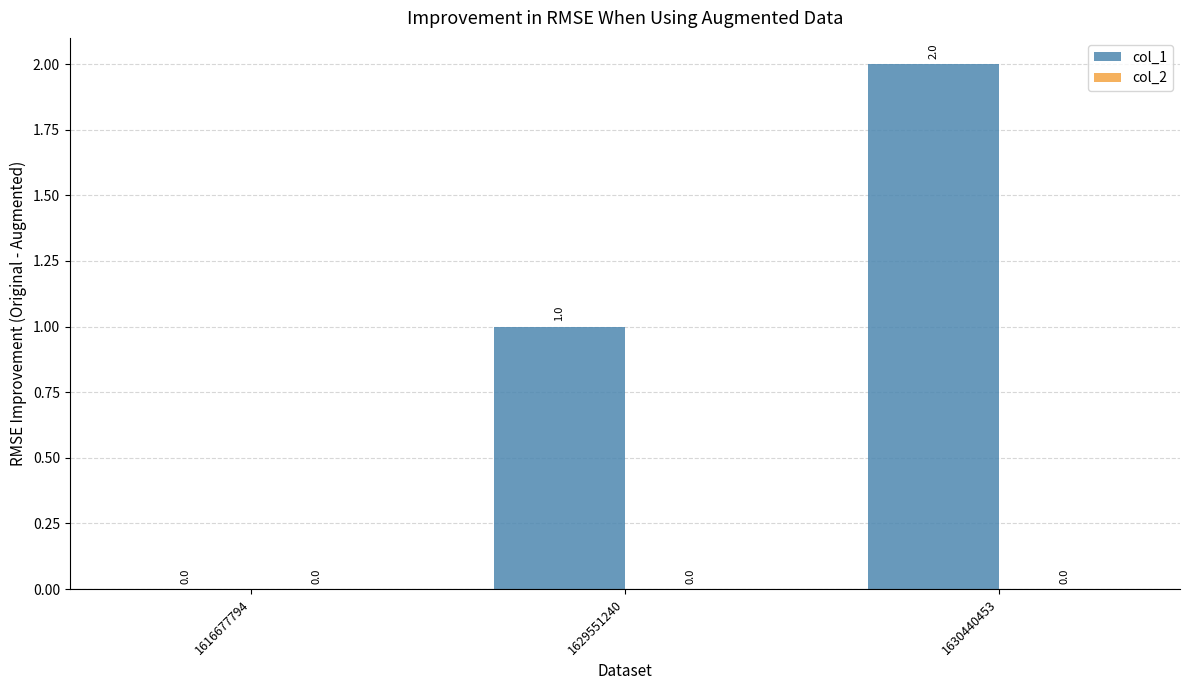

What is the sum of all values?

3